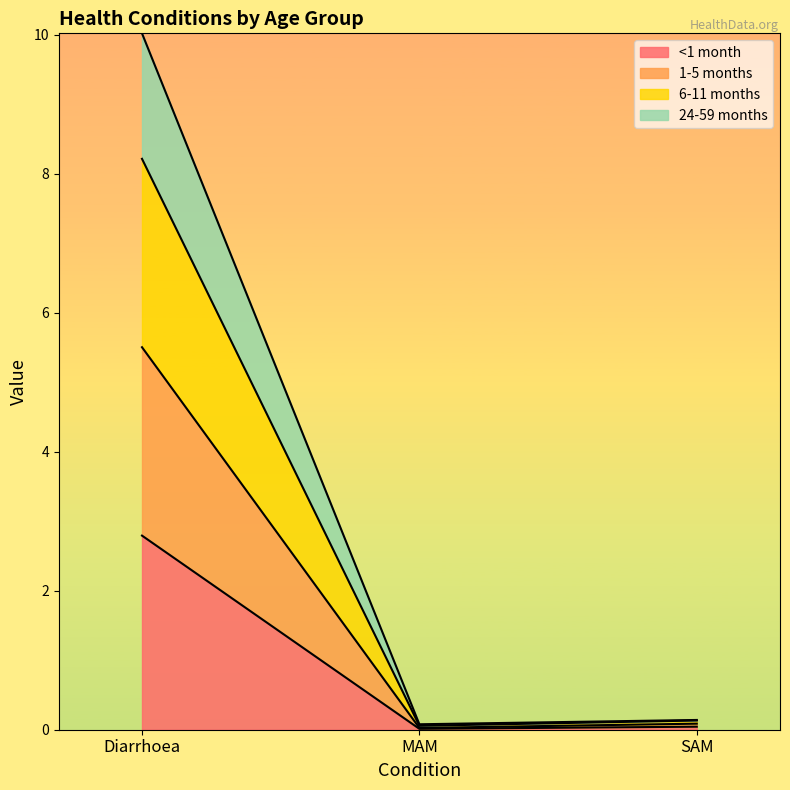

Does the chart display data point markers on the line(s)?

No